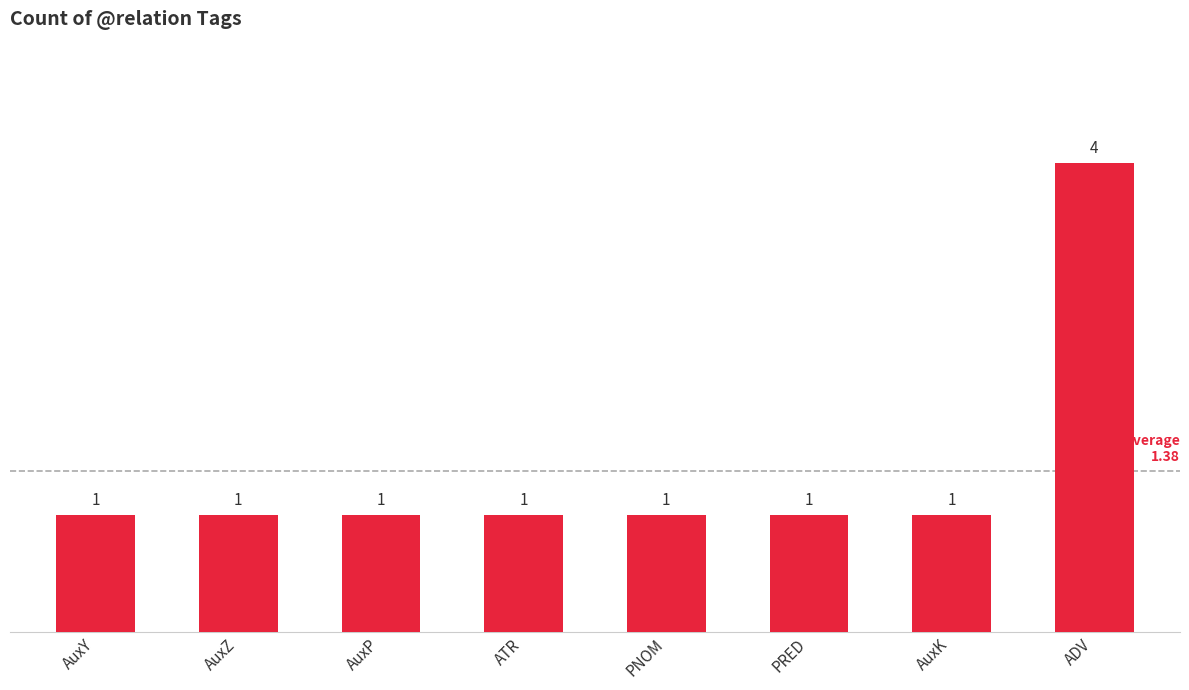

What value does the data have at PRED?

1